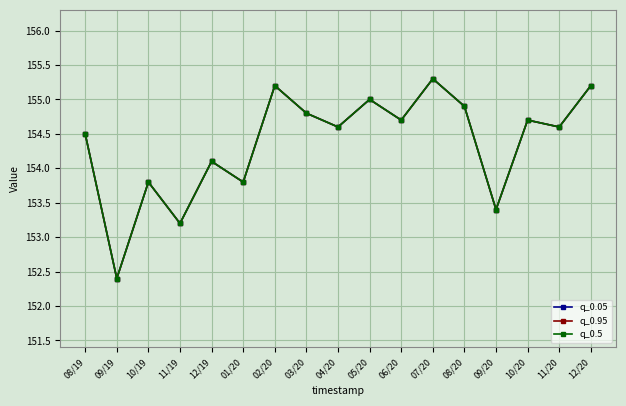

True or false: q_0.5 and q_0.05 cross at least once.

False